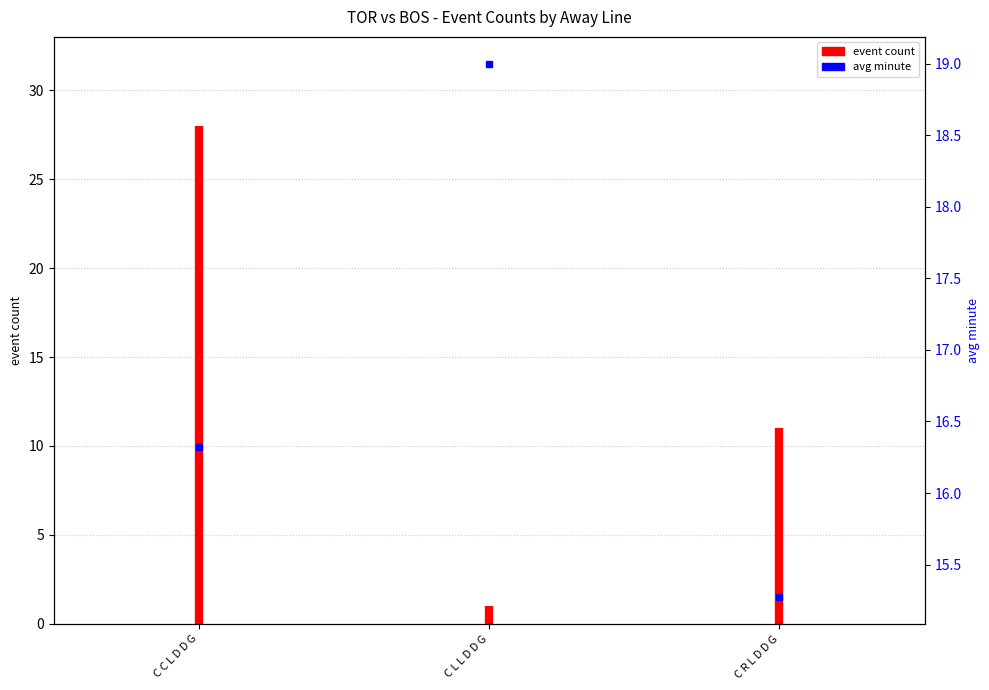

What is the label of the 2nd point from the left?

C L L D D G